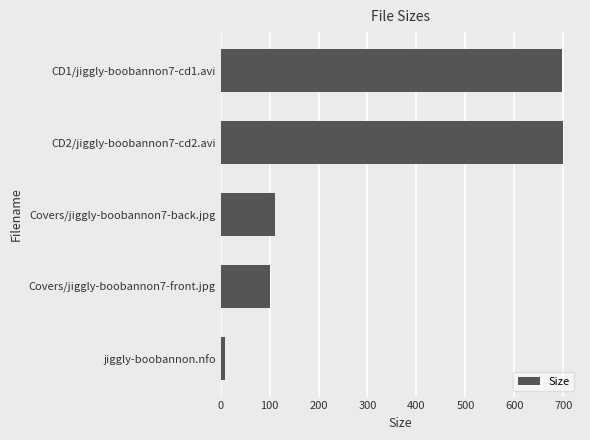

Are the bars grouped side by side (vs. stacked)?

No